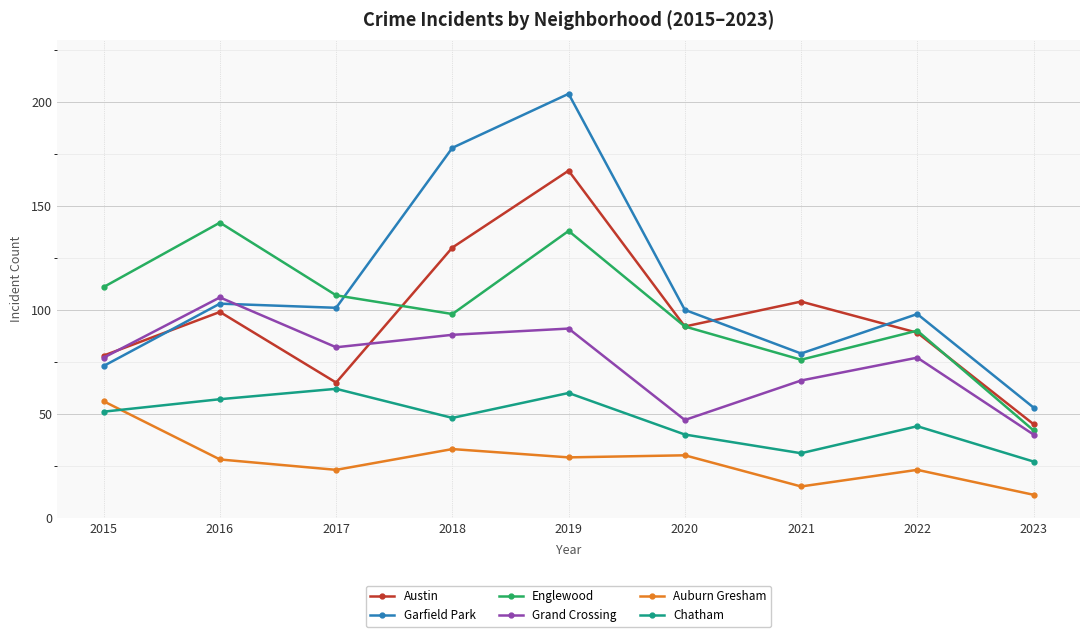

How many lines are shown in the chart?

6